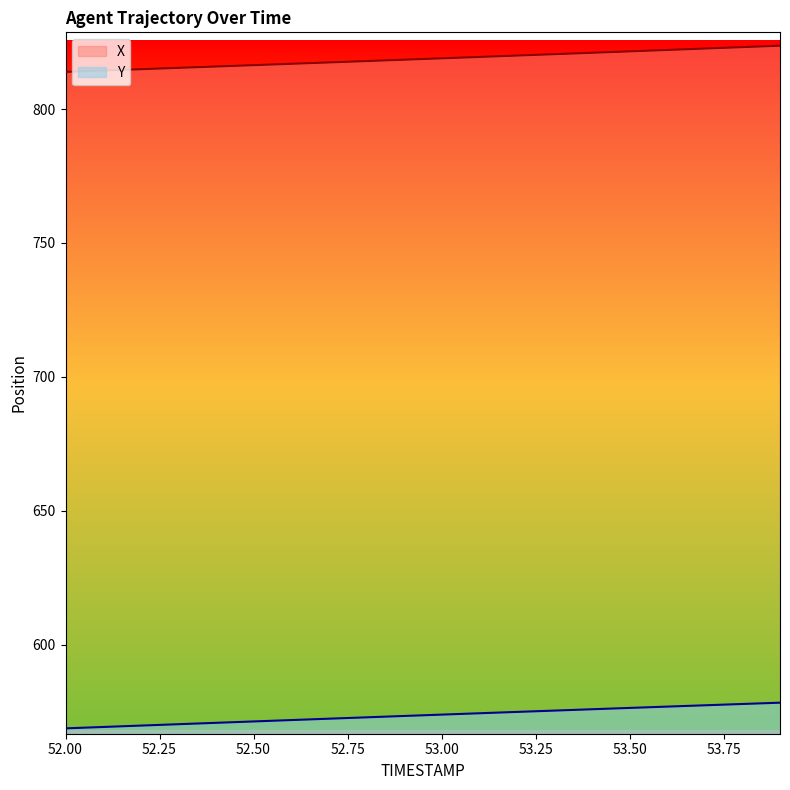

What is the highest value of the X series?

823.7